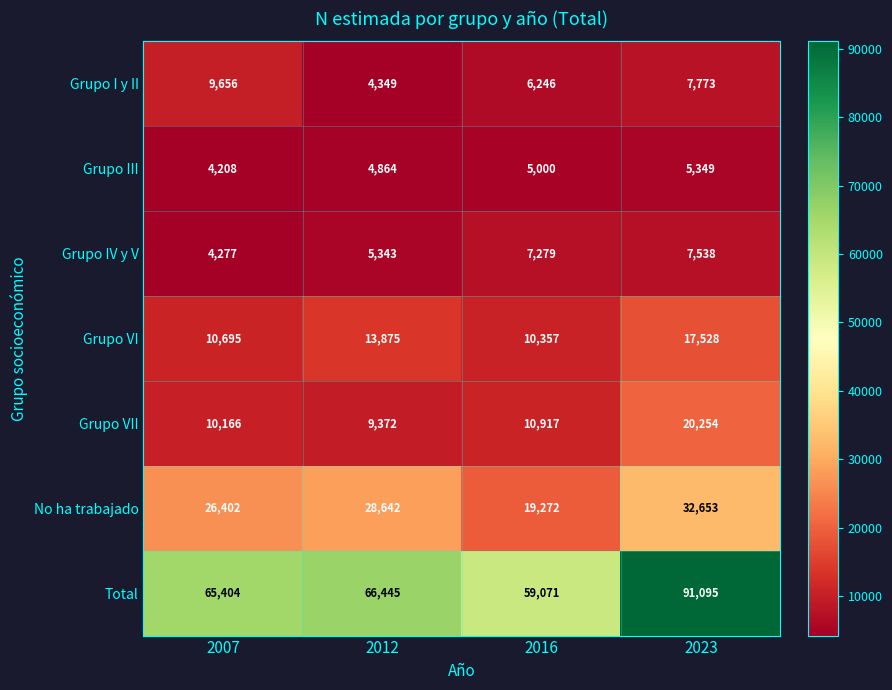

Is the value of No ha trabajado at 2023 greater than the value of Grupo VI at 2016?

Yes